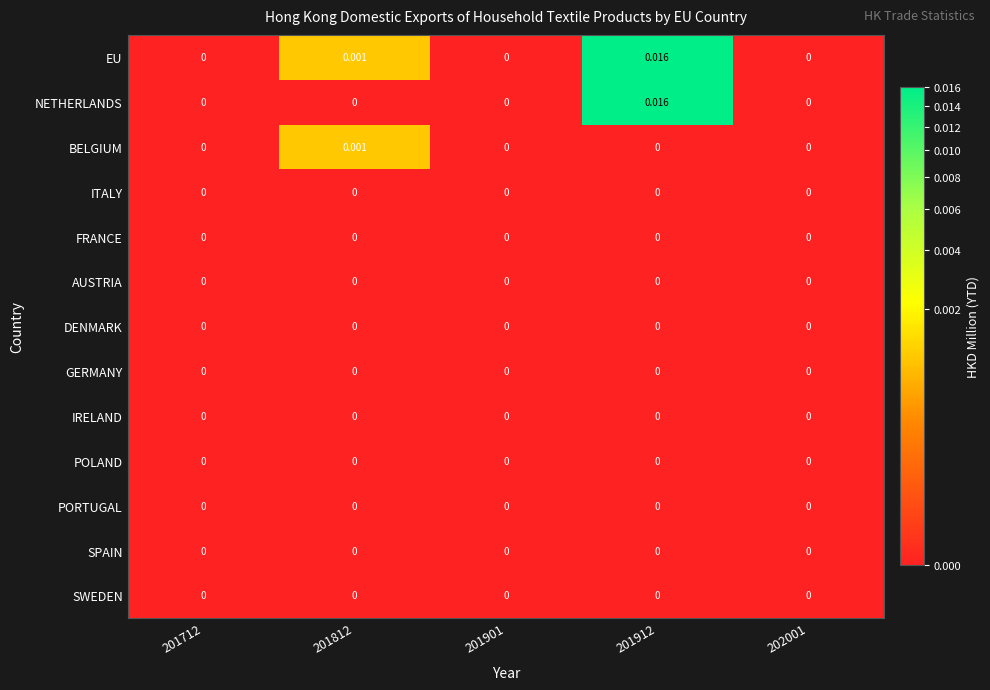

Which series has the largest total across all categories?

EU